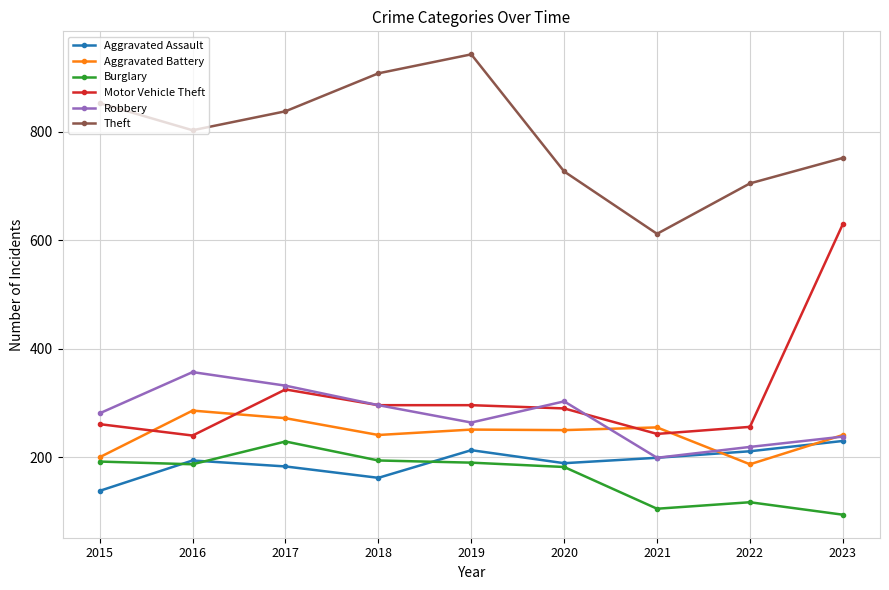

What is the difference between the Robbery values at 2021 and 2016?

158